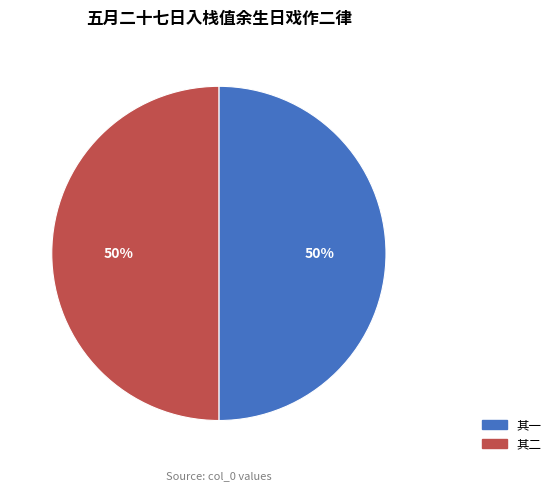

To the nearest percent, what percentage of the pie is 其一?

50%